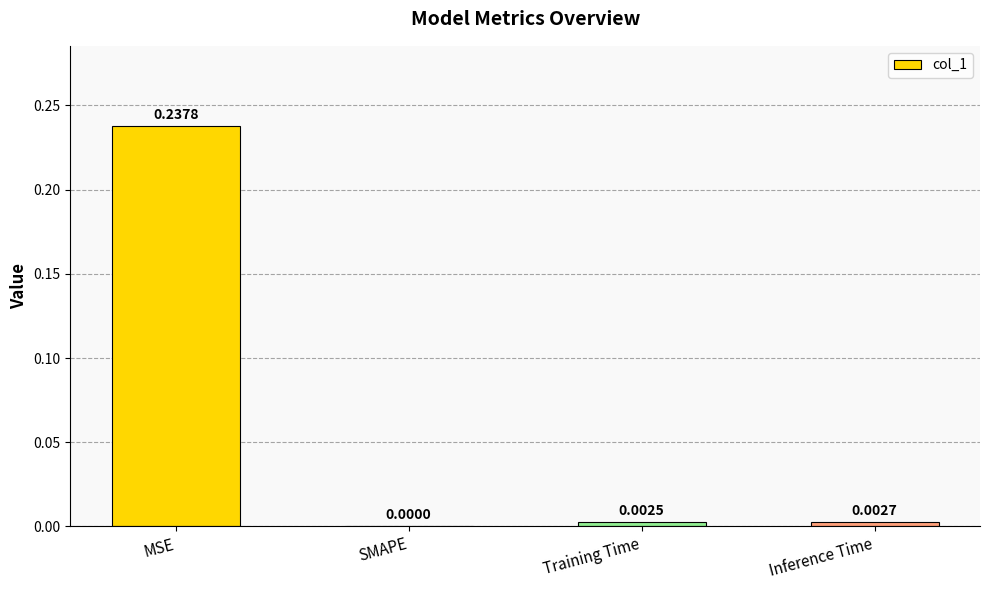

At which category does the chart reach its peak across all series?

MSE